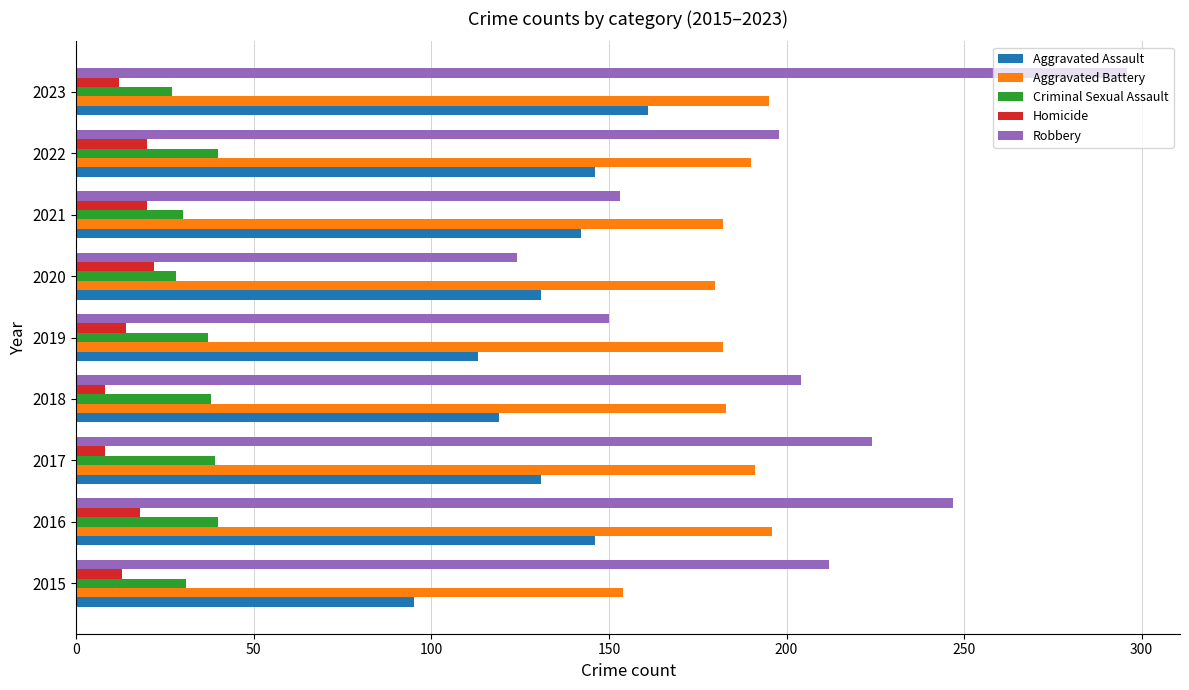

What is the difference between the Criminal Sexual Assault values at 2020 and 2017?

11